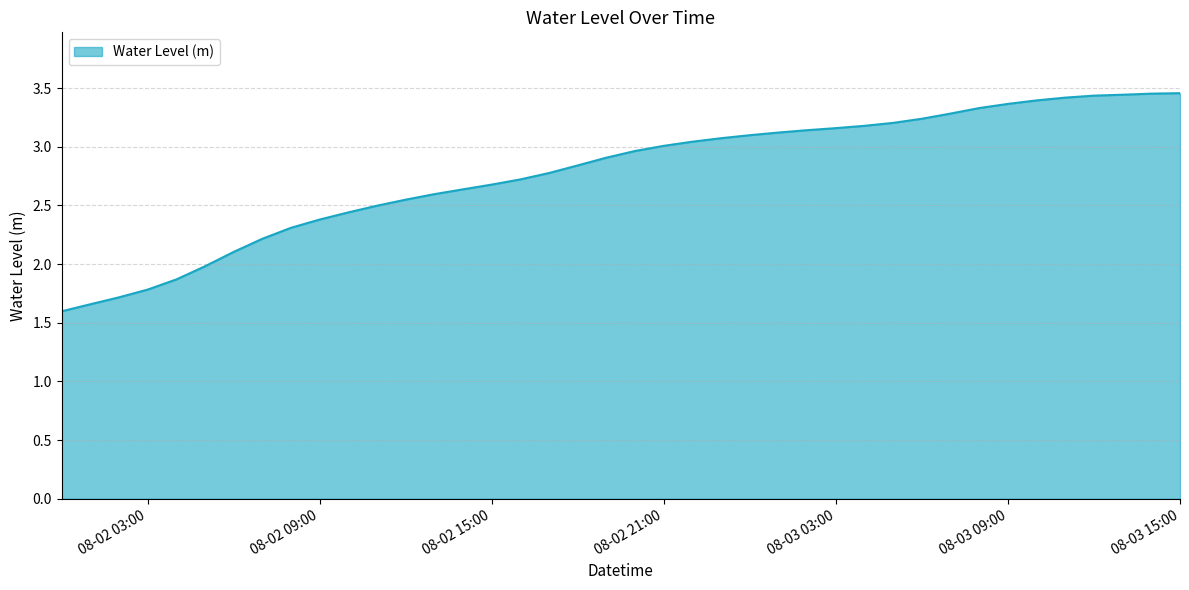

What is the smallest value displayed?

1.6